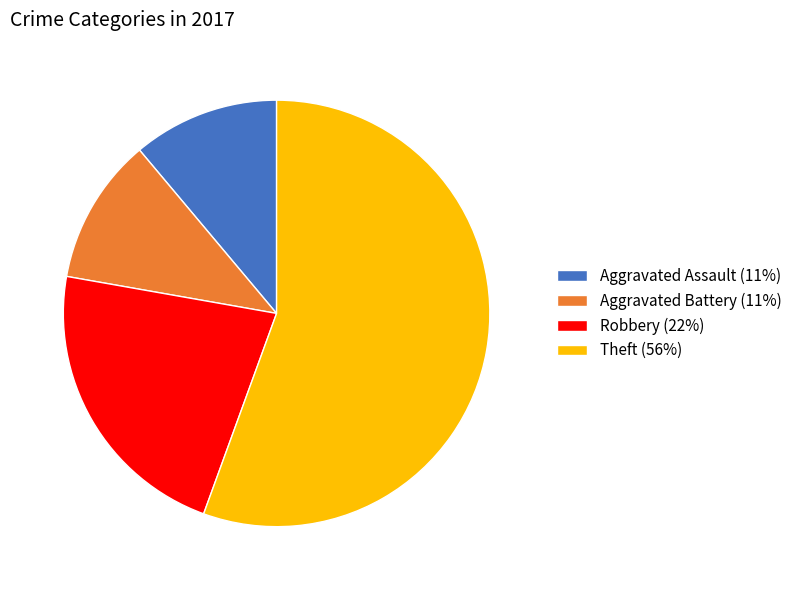

What is the majority slice?

Theft (56%)